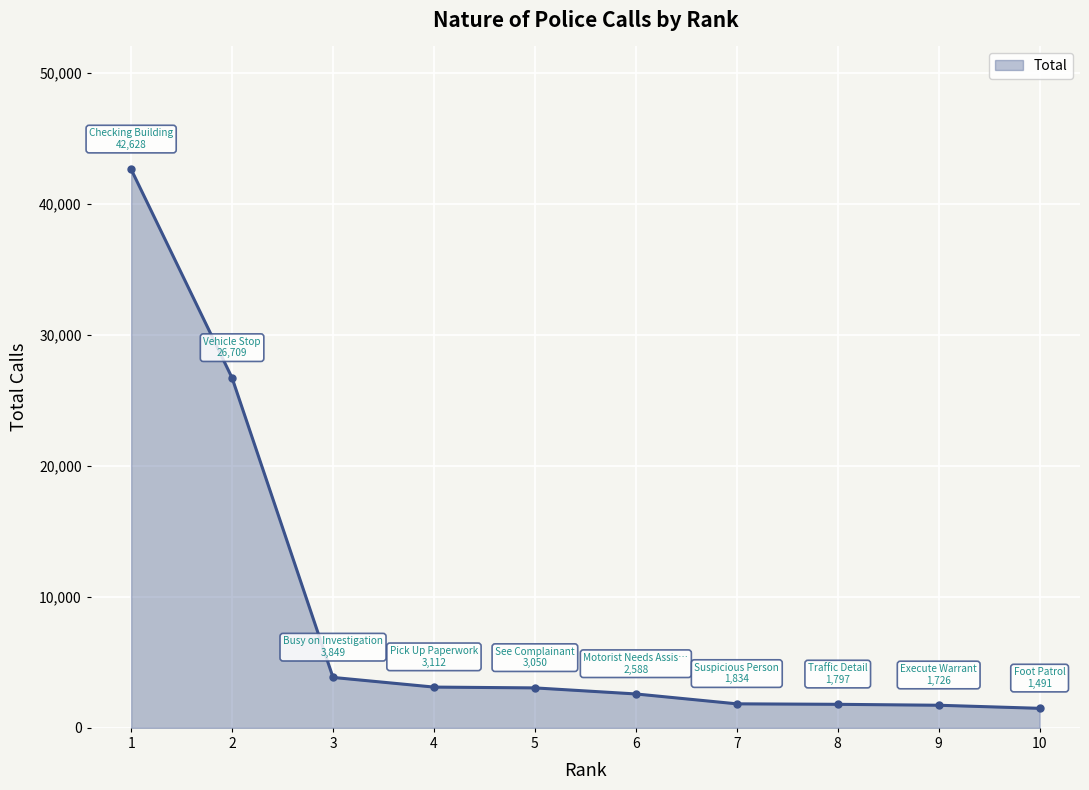

Does the chart display data point markers on the line(s)?

No